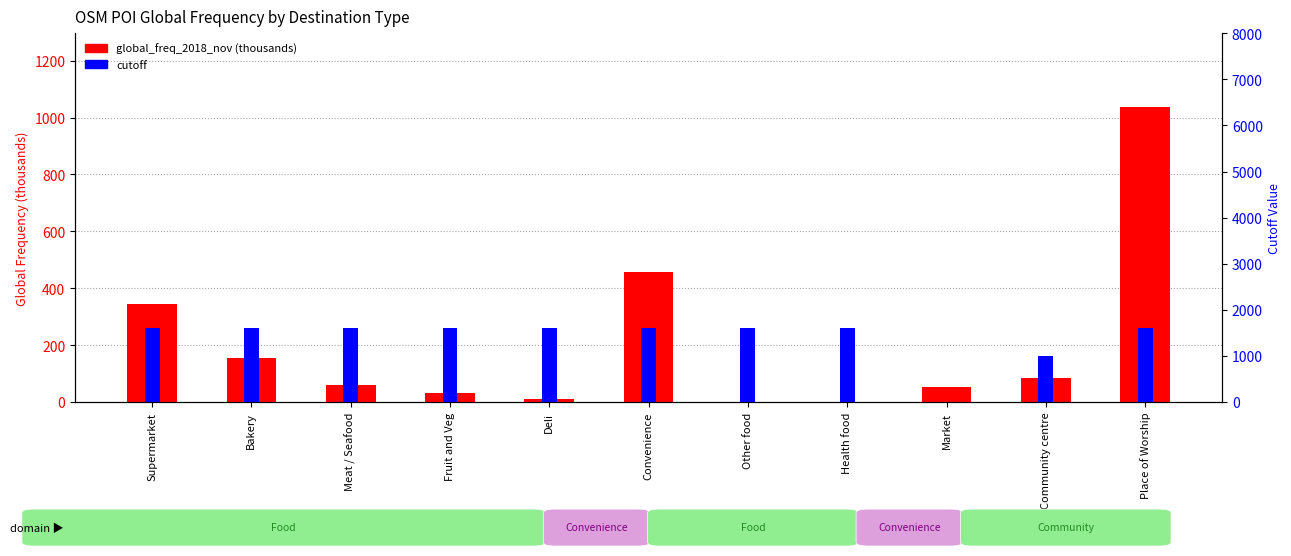

Which series changed the most between Deli and Convenience?

global_freq_2018_nov (thousands)